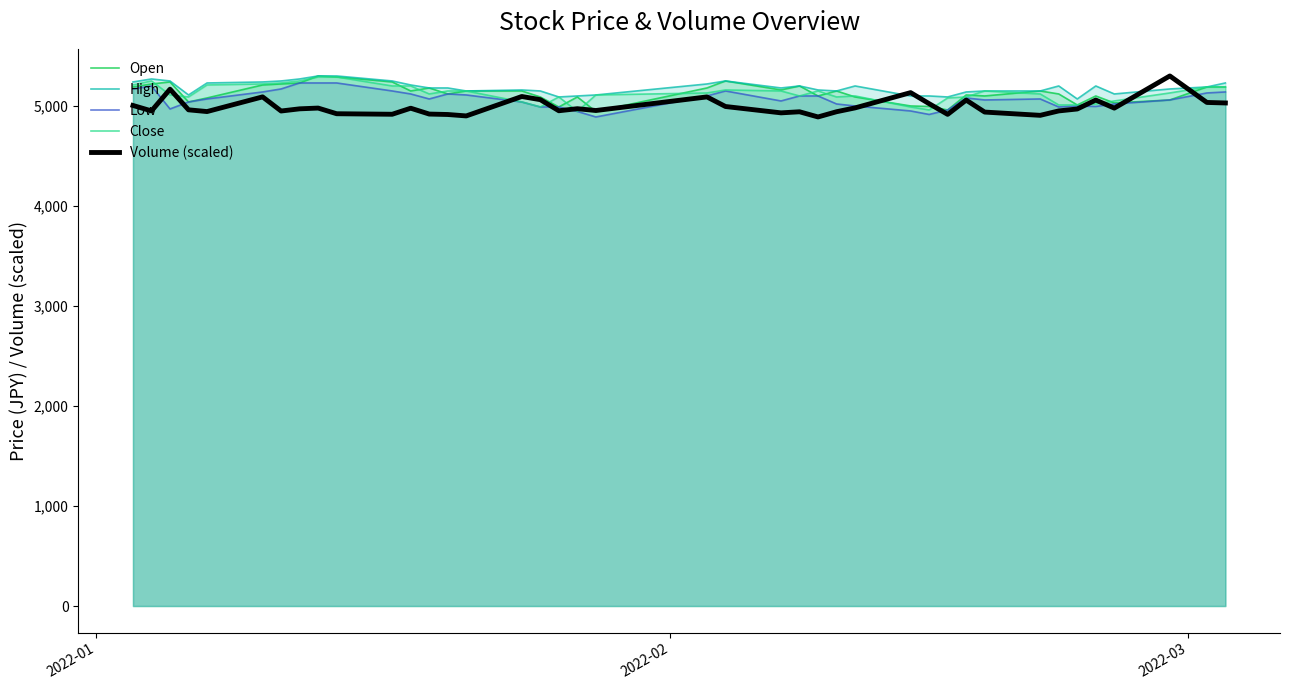

Does the chart display data point markers on the line(s)?

No